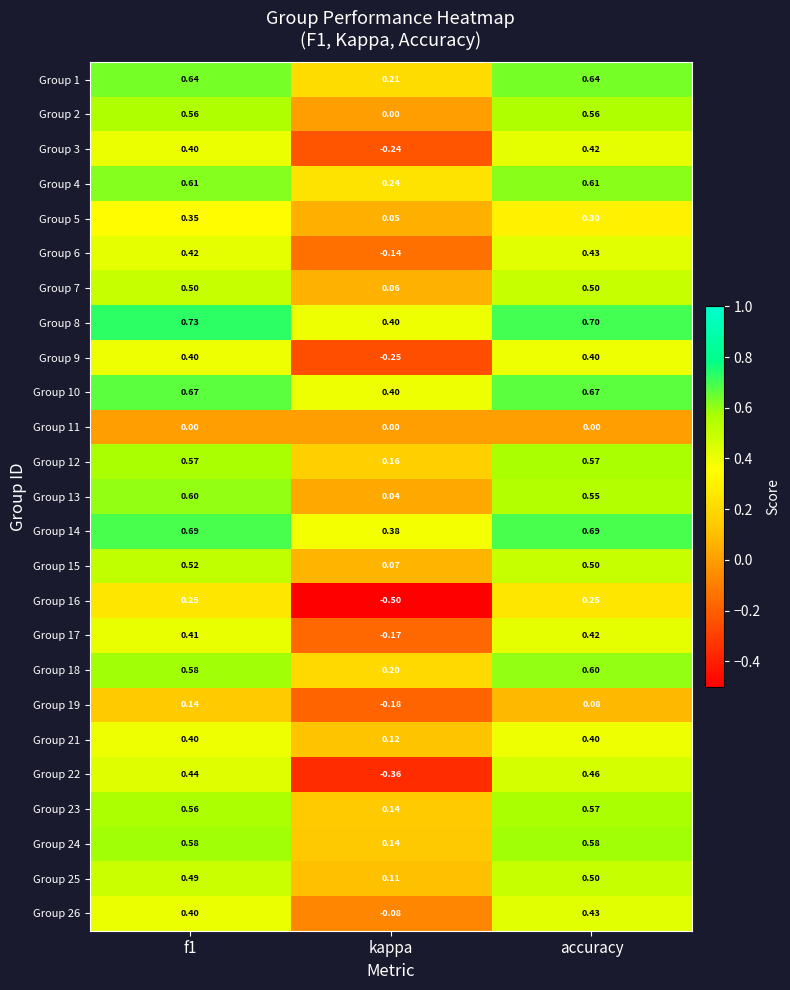

What is the maximum value shown in the chart?

0.7